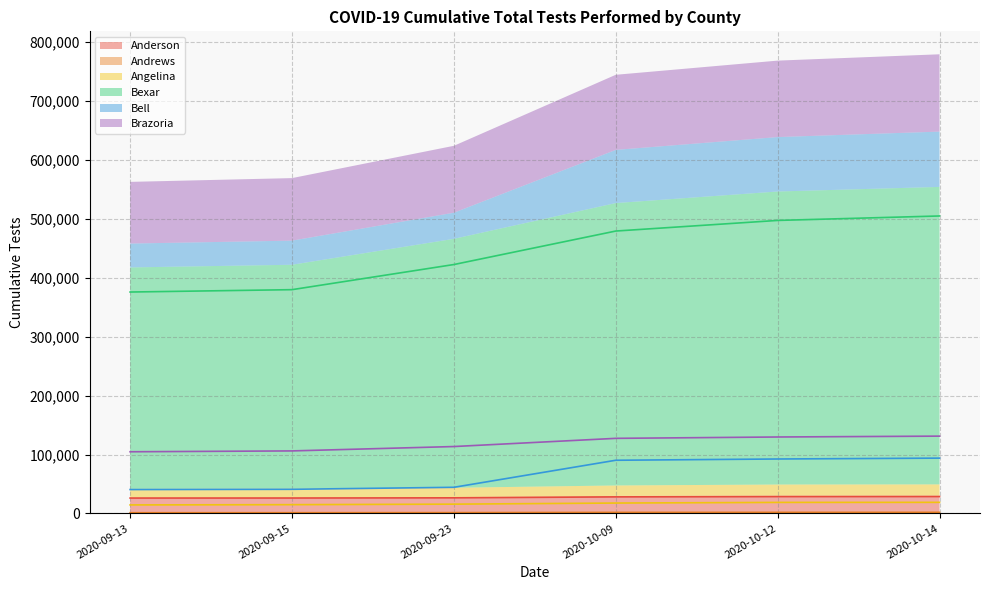

What are all the series names shown in the legend?

Anderson, Andrews, Angelina, Bexar, Bell, Brazoria